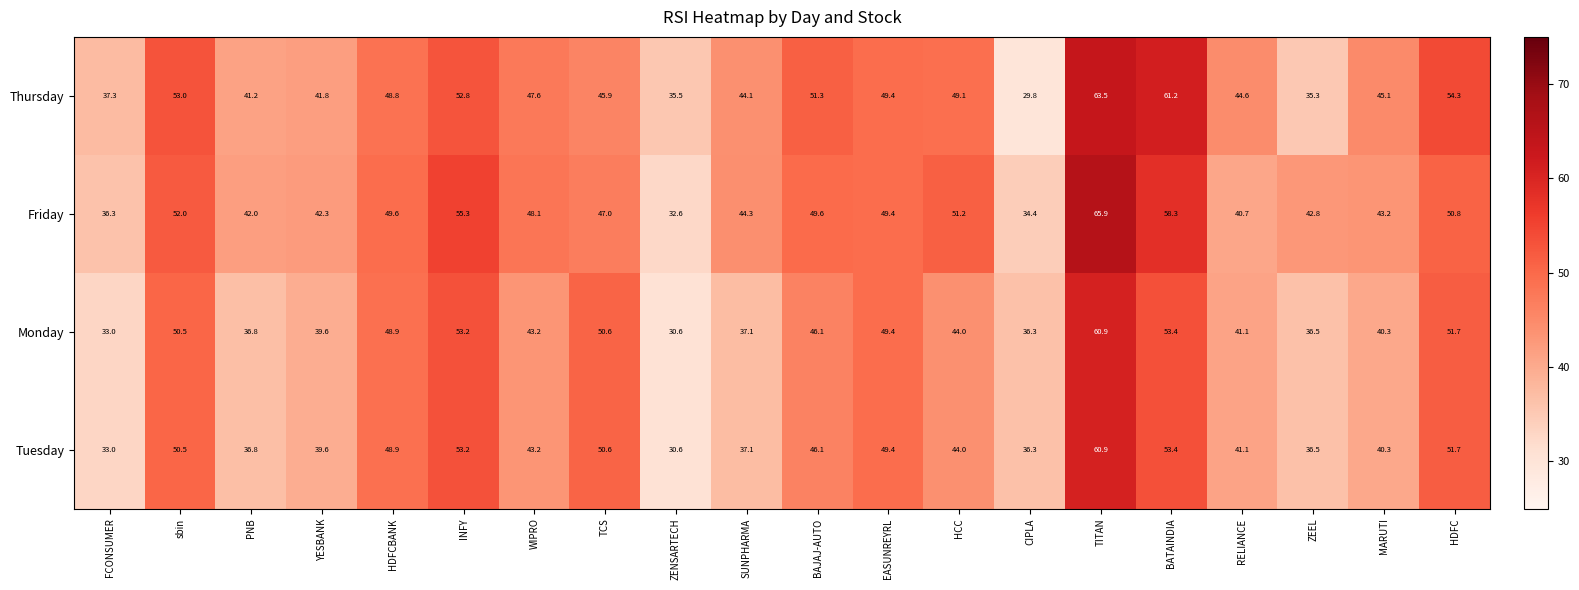

The Thursday series shows 11.9 at HCC. True or false?

False